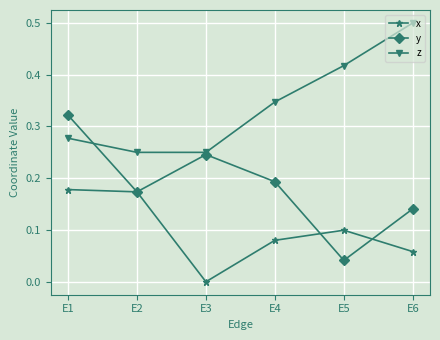

The x series shows 0.0 at E3. True or false?

True